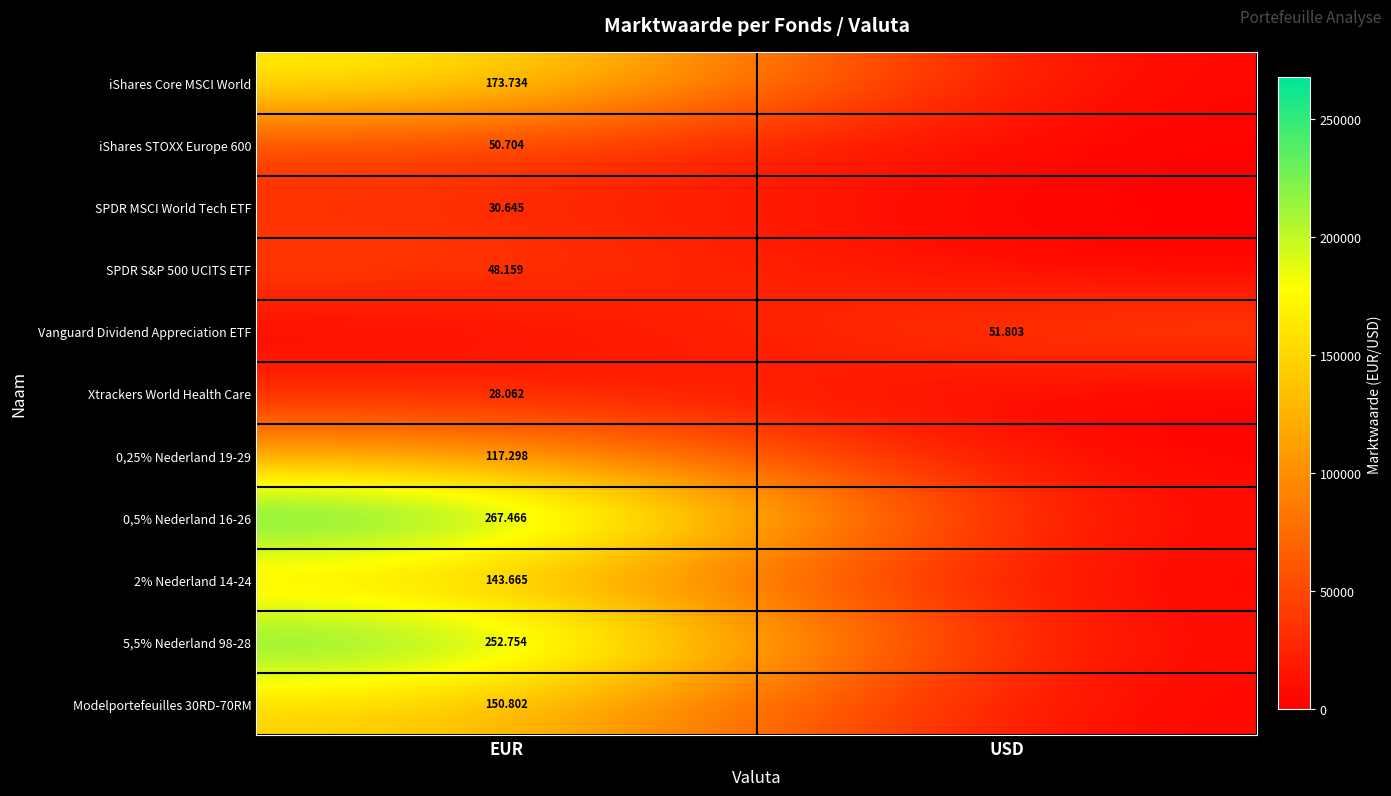

At which category is the sum across all series the highest?

EUR